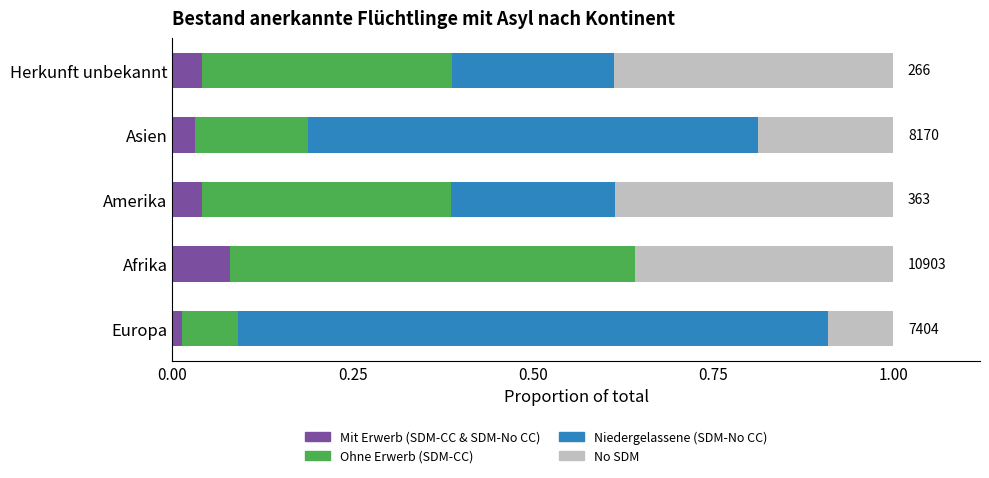

True or false: Mit Erwerb (SDM-CC & SDM-No CC) has a value of 0.1 at Herkunft unbekannt.

False